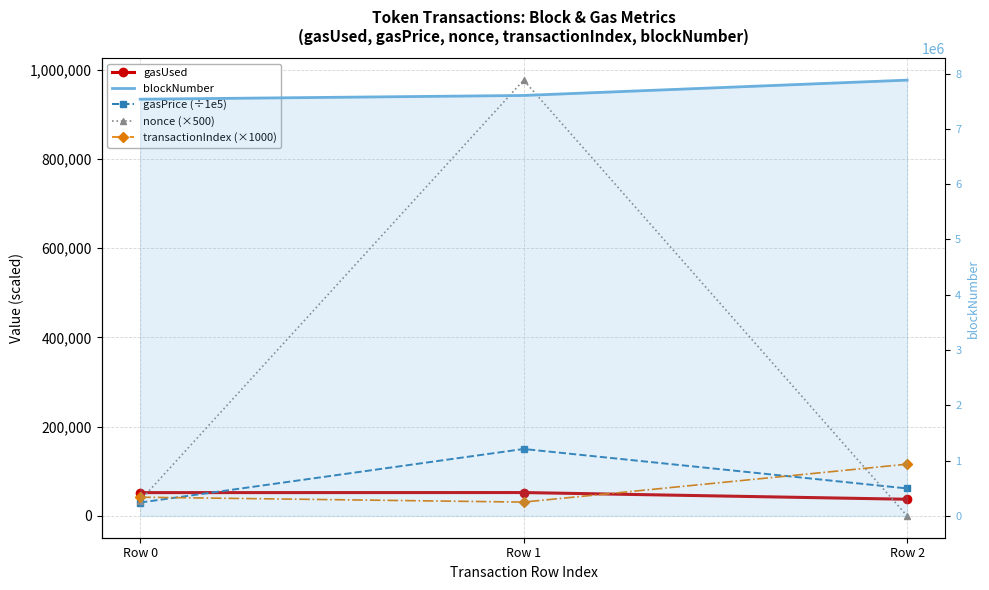

What is the value of the nonce (×500) point at the 1st from the left?

34500.0